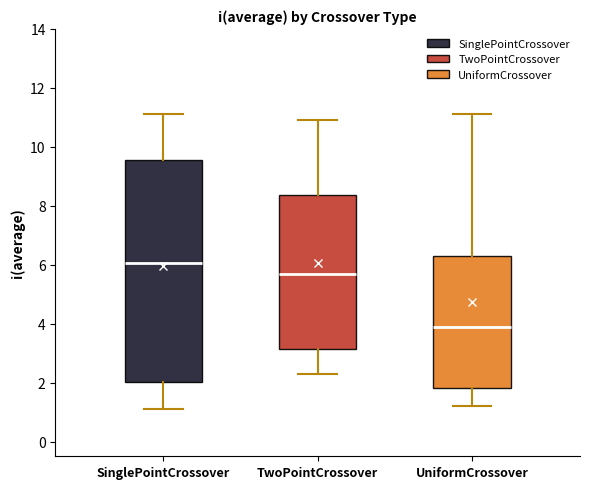

Reading left to right, read every box against the y-axis: the position of its median line, the range the box covers, and the ends of its whiskers. The values are not printed on the chart, so give them approximately, as read against the axis.

SinglePointCrossover: median 6.0, box 2.0 to 9.6, whiskers 1.2 to 11.2
TwoPointCrossover: median 5.6, box 3.2 to 8.4, whiskers 2.4 to 11.0
UniformCrossover: median 4.0, box 1.8 to 6.4, whiskers 1.2 to 11.2